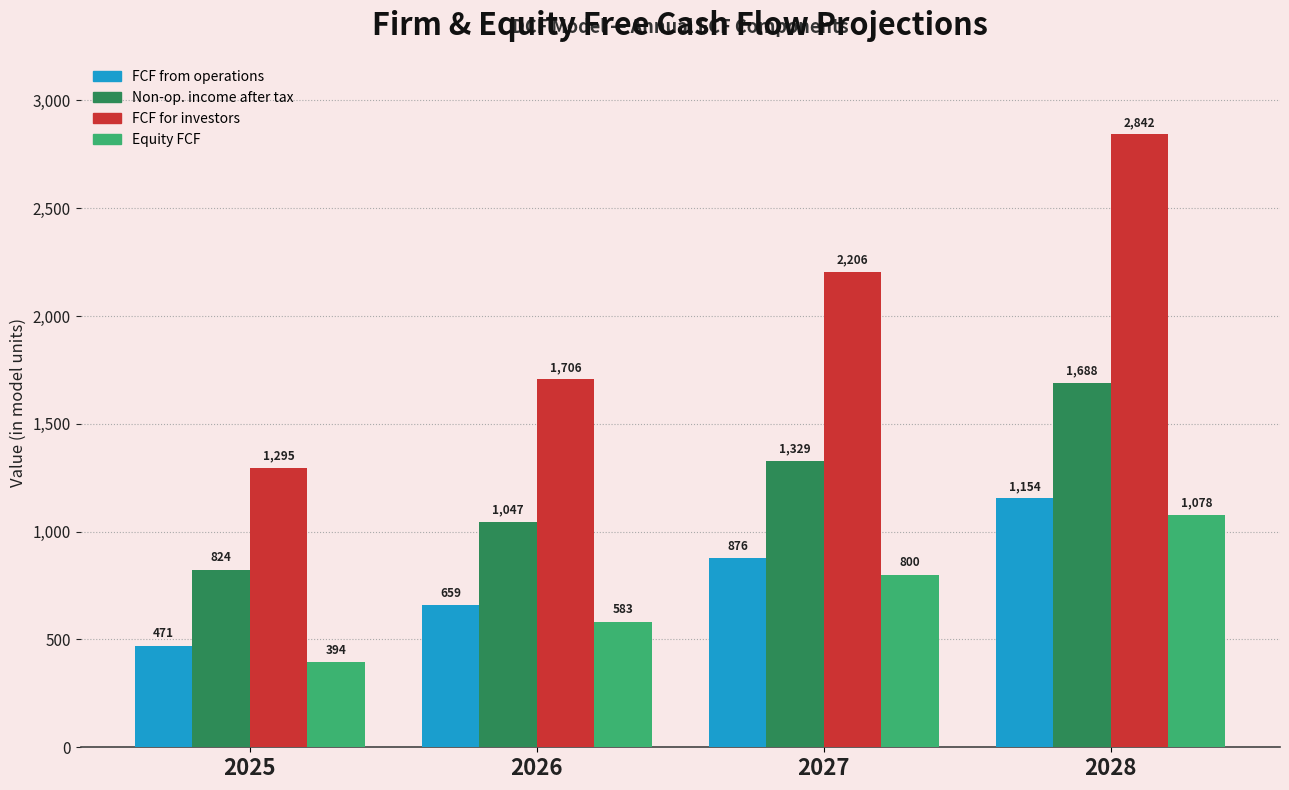

How many data points does each series have?

4